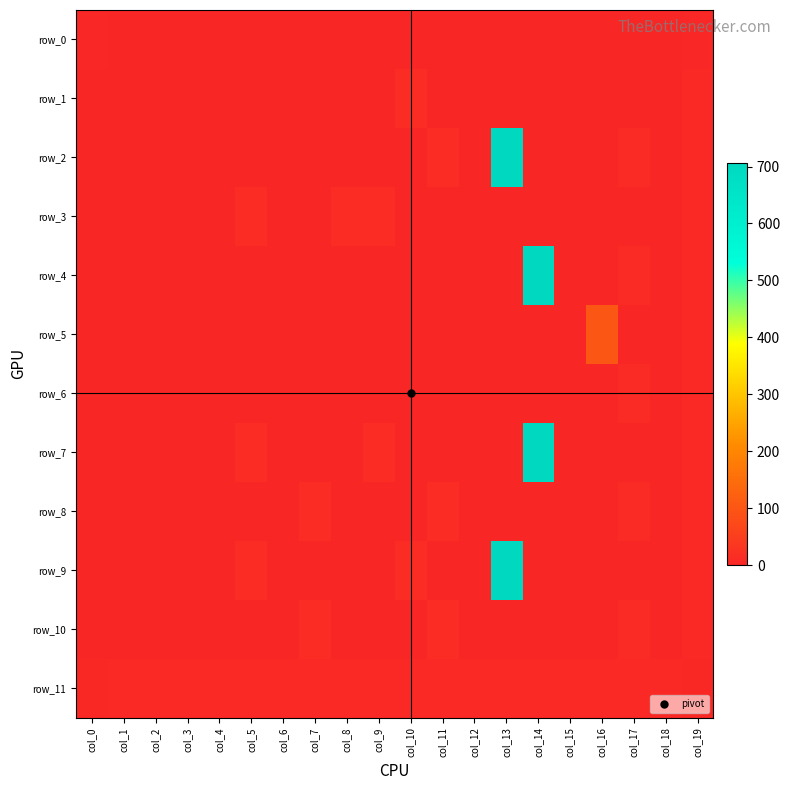

What is the average value of the row_1 series?

1